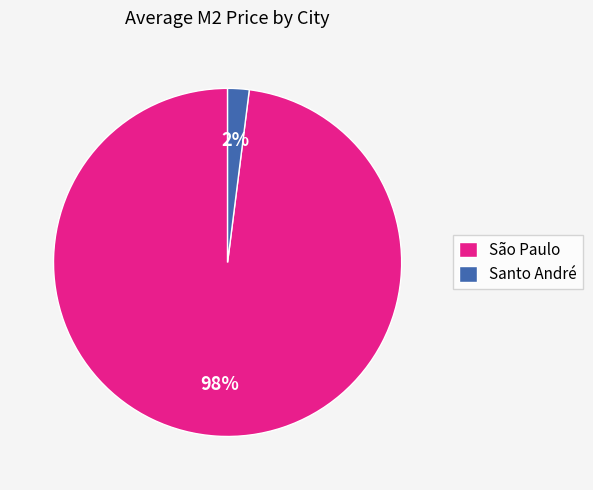

Rank the categories by value from lowest to highest.

Santo André, São Paulo